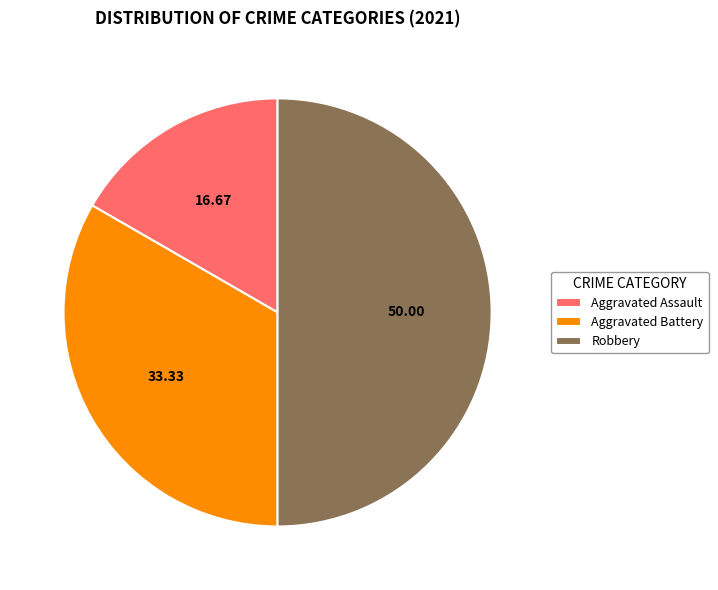

Is Aggravated Battery the majority of the pie?

No